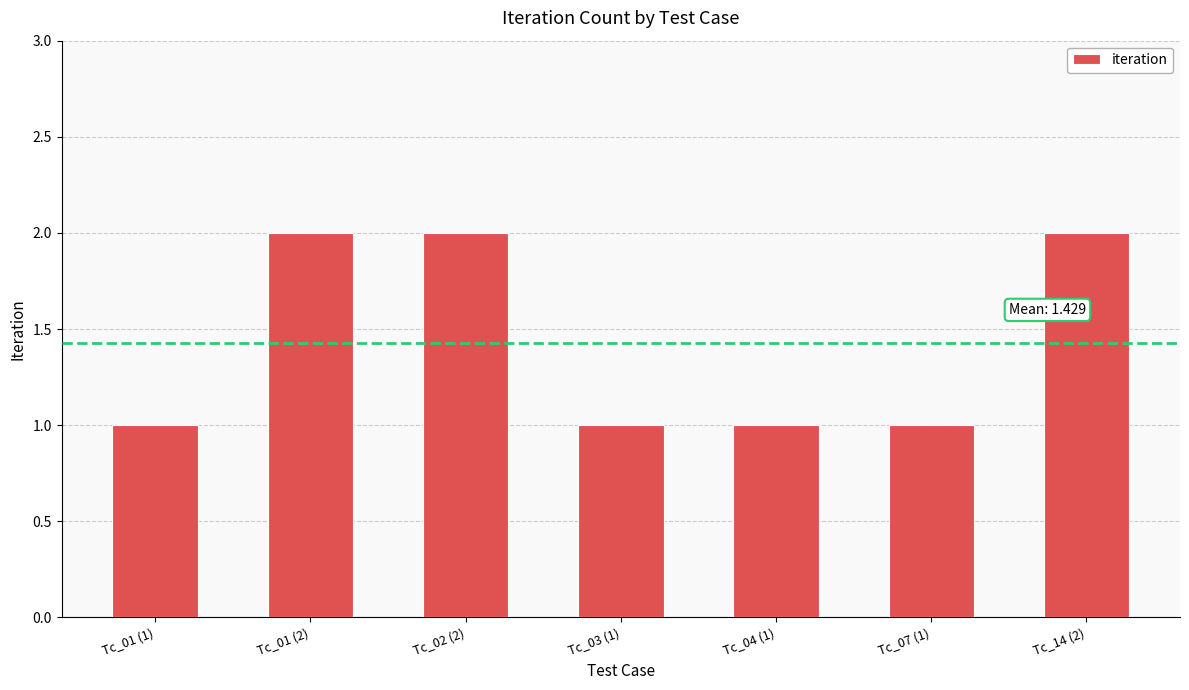

What is the change in value from Tc_01 (1) to Tc_01 (2)?

+1